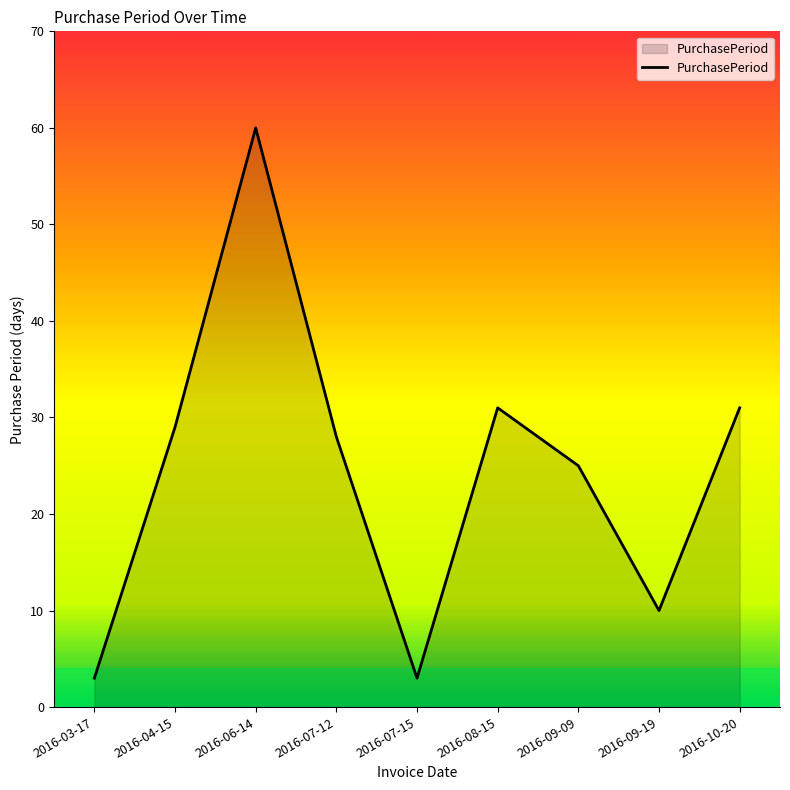

Reading left to right, transcribe all the data shown in this chart.

2016-03-17=3	2016-04-15=29	2016-06-14=60	2016-07-12=28	2016-07-15=3	2016-08-15=31	2016-09-09=25	2016-09-19=10	2016-10-20=31